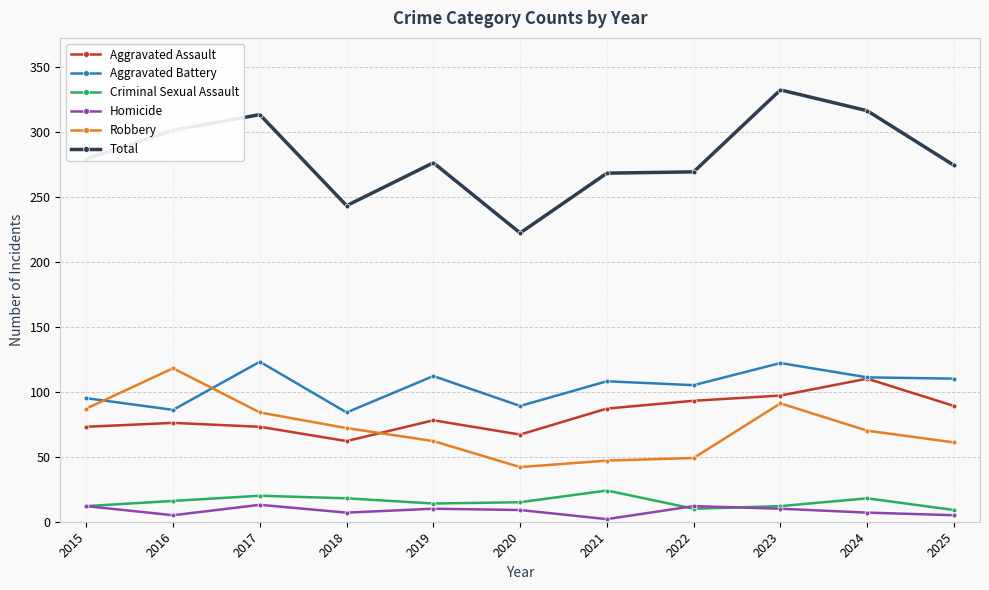

Which series has the largest total across all categories?

Total